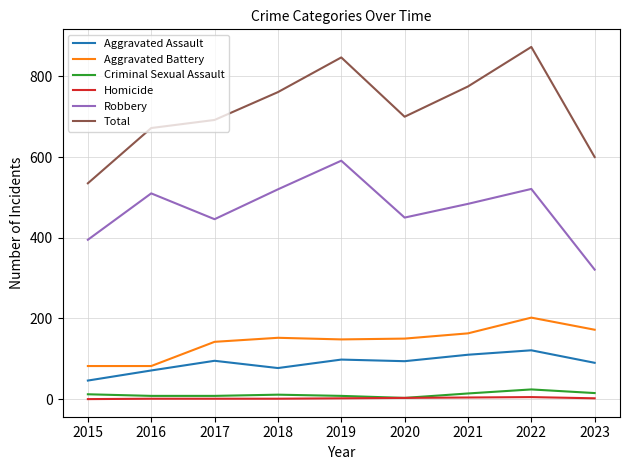

At which label does Robbery reach its peak?

2019